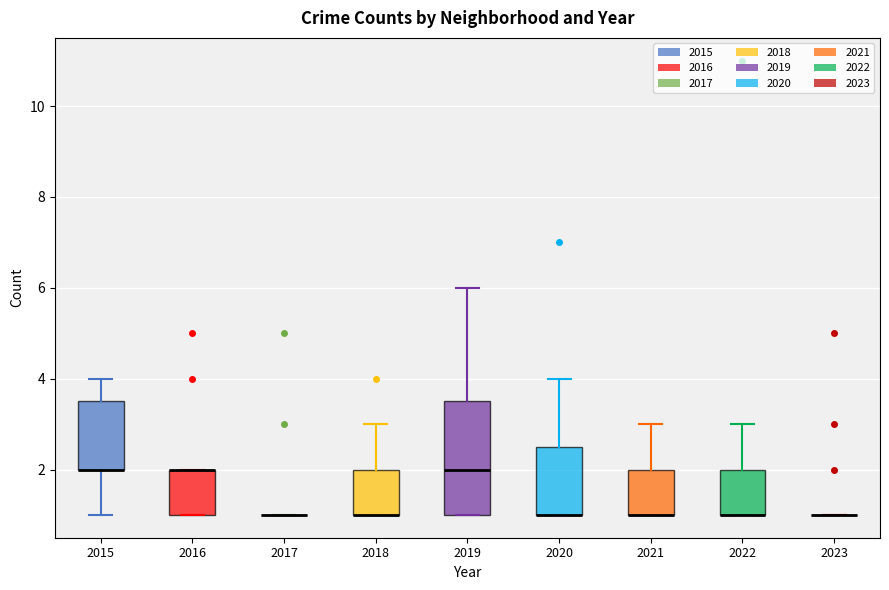

Reading left to right, read every box against the y-axis: the position of its median line, the range the box covers, and the ends of its whiskers. The values are not printed on the chart, so give them approximately, as read against the axis.

2015: median 2.0 (drawn on the box's lower edge), box 2.0 to 3.6, whiskers 1.0 to 4.0
2016: median 2.0 (drawn on the box's upper edge), box 1.0 to 2.0, whiskers 1.0 to 2.0
2017: box collapsed to a line at 1.0, whiskers 1.0 to 1.0
2018: median 1.0 (drawn on the box's lower edge), box 1.0 to 2.0, whiskers 1.0 to 3.0
2019: median 2.0, box 1.0 to 3.6, whiskers 1.0 to 6.0
2020: median 1.0 (drawn on the box's lower edge), box 1.0 to 2.6, whiskers 1.0 to 4.0
2021: median 1.0 (drawn on the box's lower edge), box 1.0 to 2.0, whiskers 1.0 to 3.0
2022: median 1.0 (drawn on the box's lower edge), box 1.0 to 2.0, whiskers 1.0 to 3.0
2023: box collapsed to a line at 1.0, whiskers 1.0 to 1.0